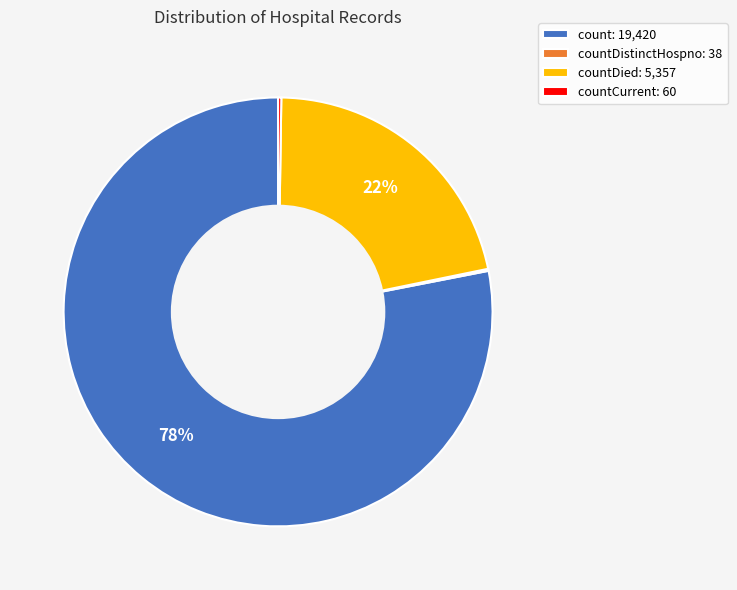

Does any single category account for the majority?

Yes